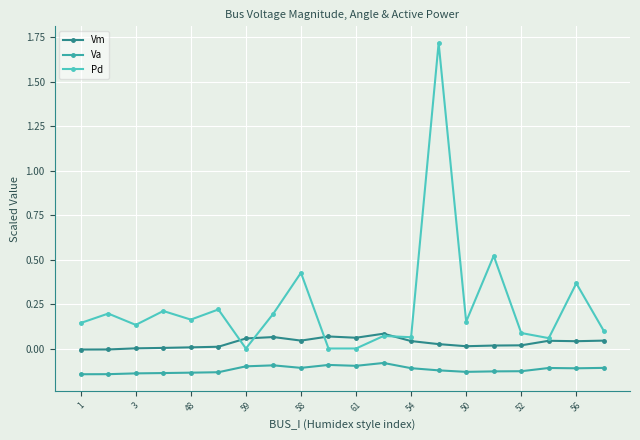

Which series has the largest total across all categories?

Pd